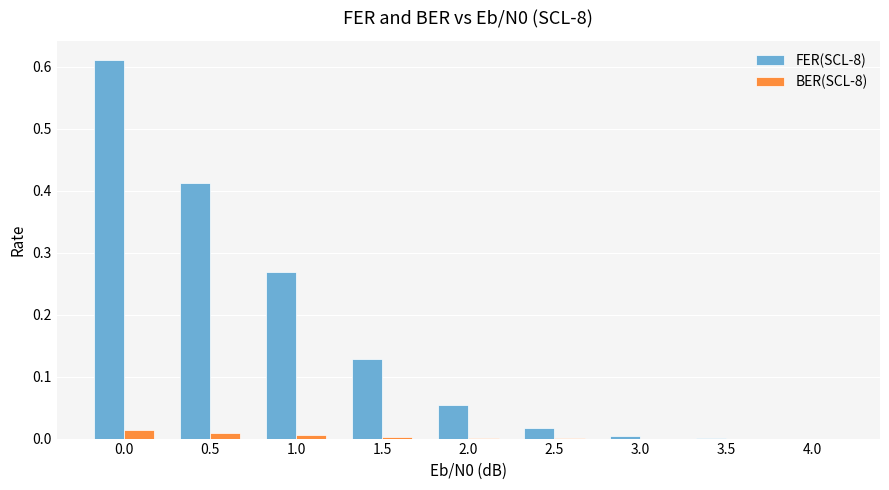

Which series has the largest total across all categories?

FER(SCL-8)